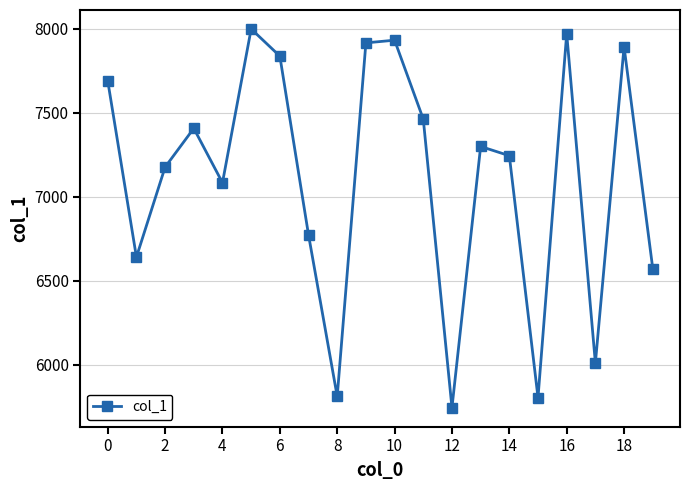

What is the average value?

7113